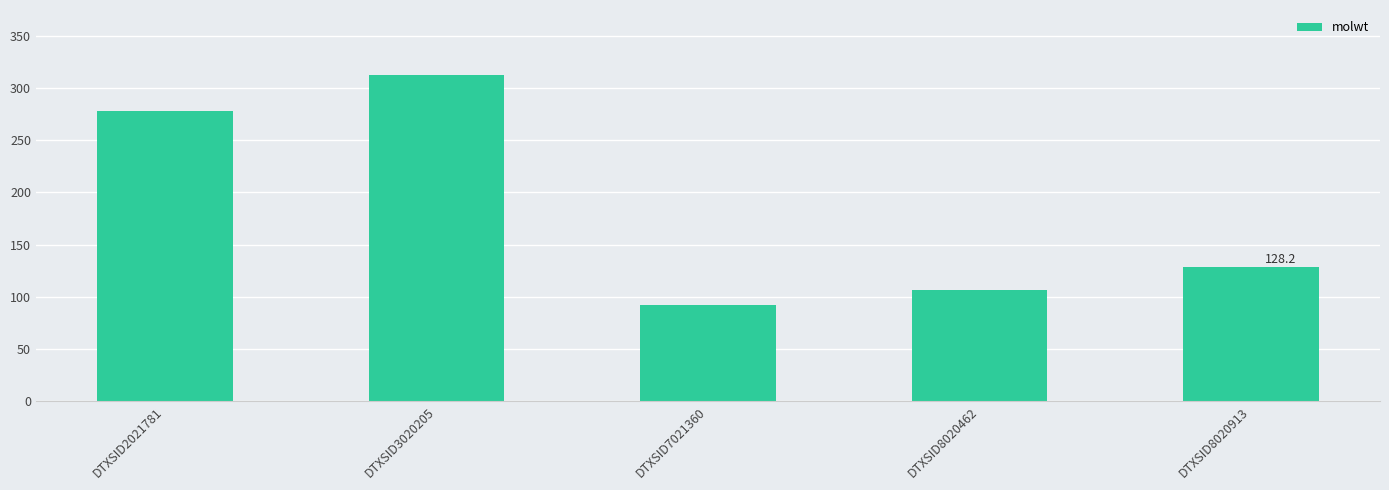

What is the minimum value shown in the chart?

92.1